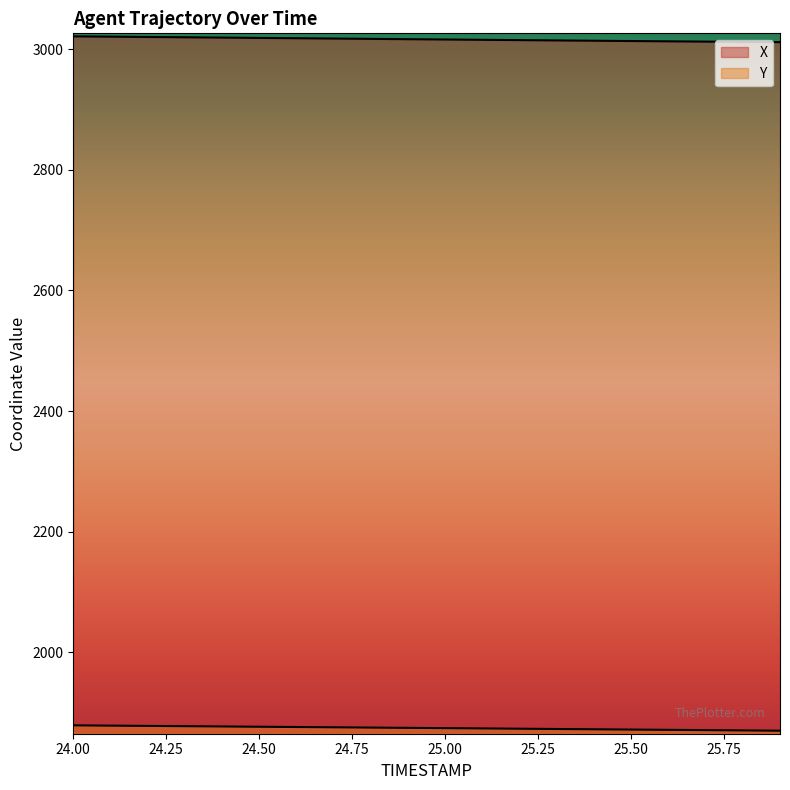

True or false: Y and X intersect in this chart.

False